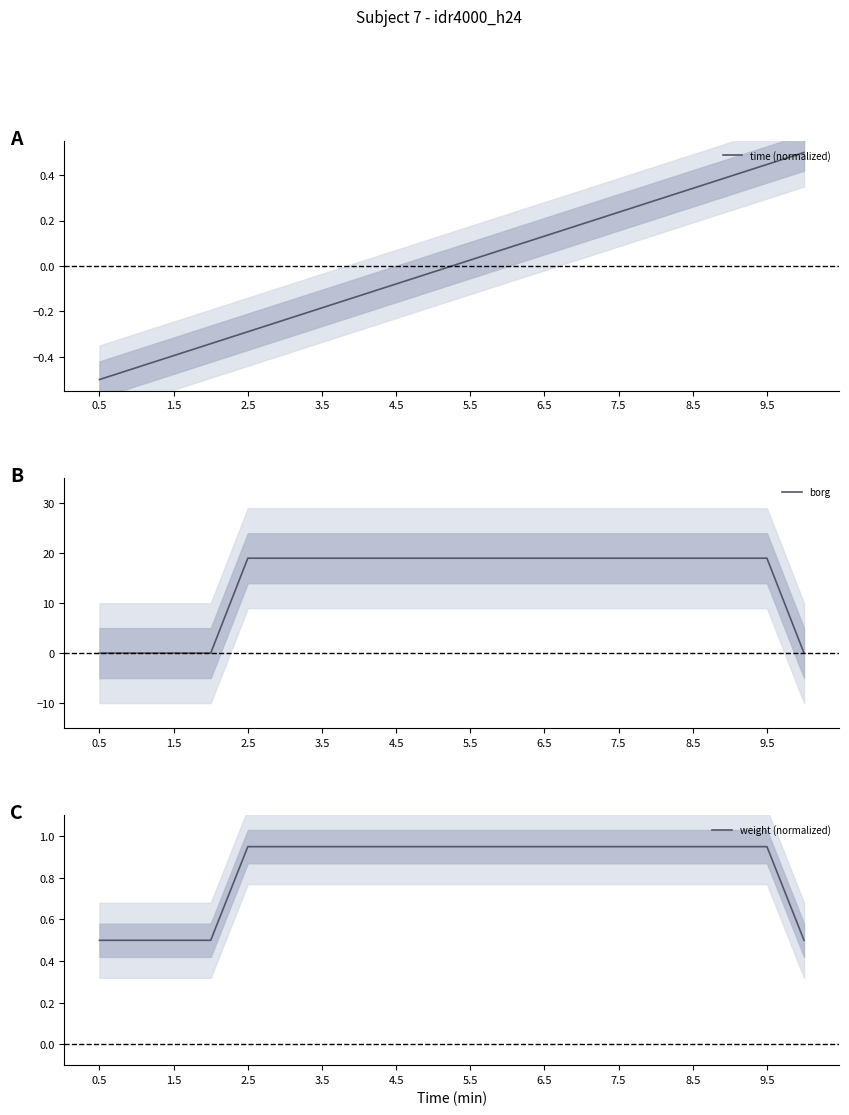

True or false: borg and weight (normalized) cross at least once.

True